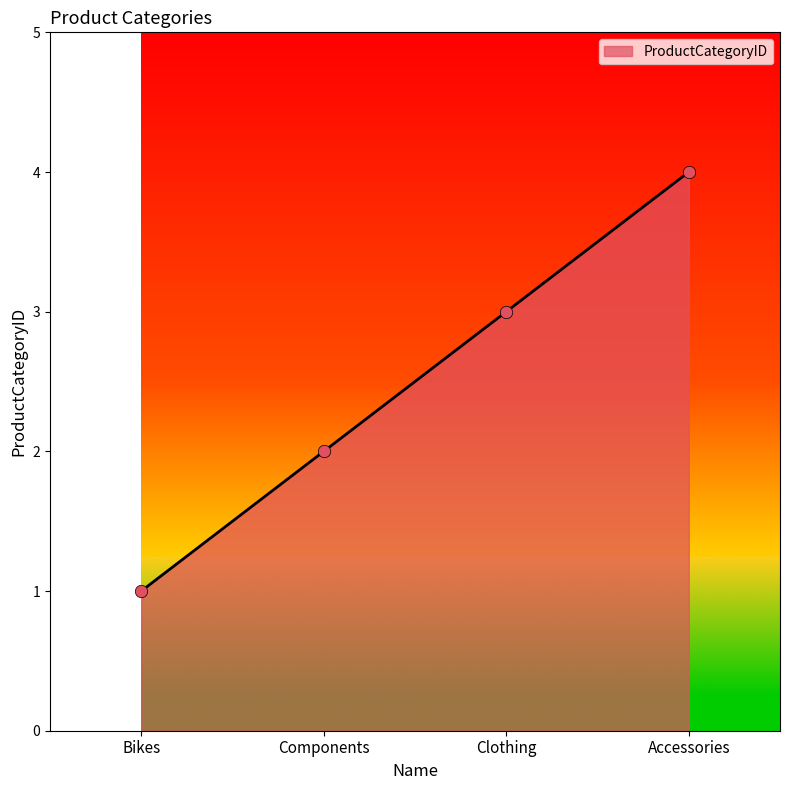

What is the change in value from Components to Accessories?

+2